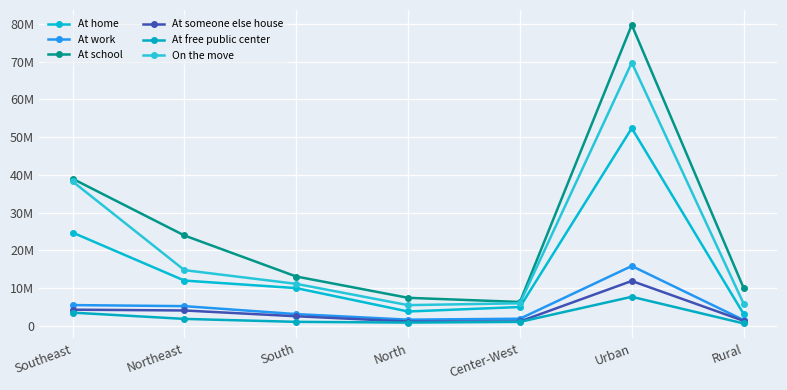

At which category does At home reach its first local valley?

North